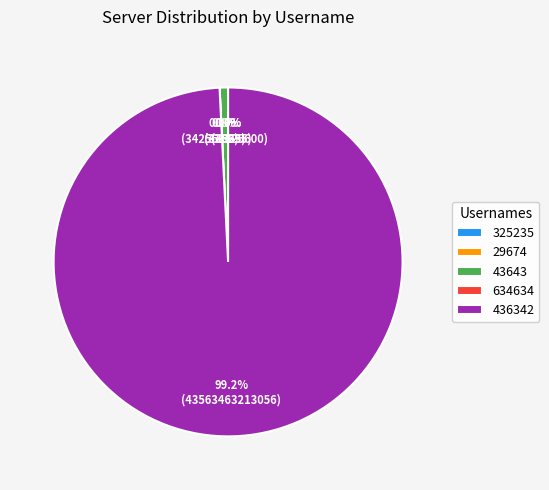

Is 436342 the majority of the pie?

Yes